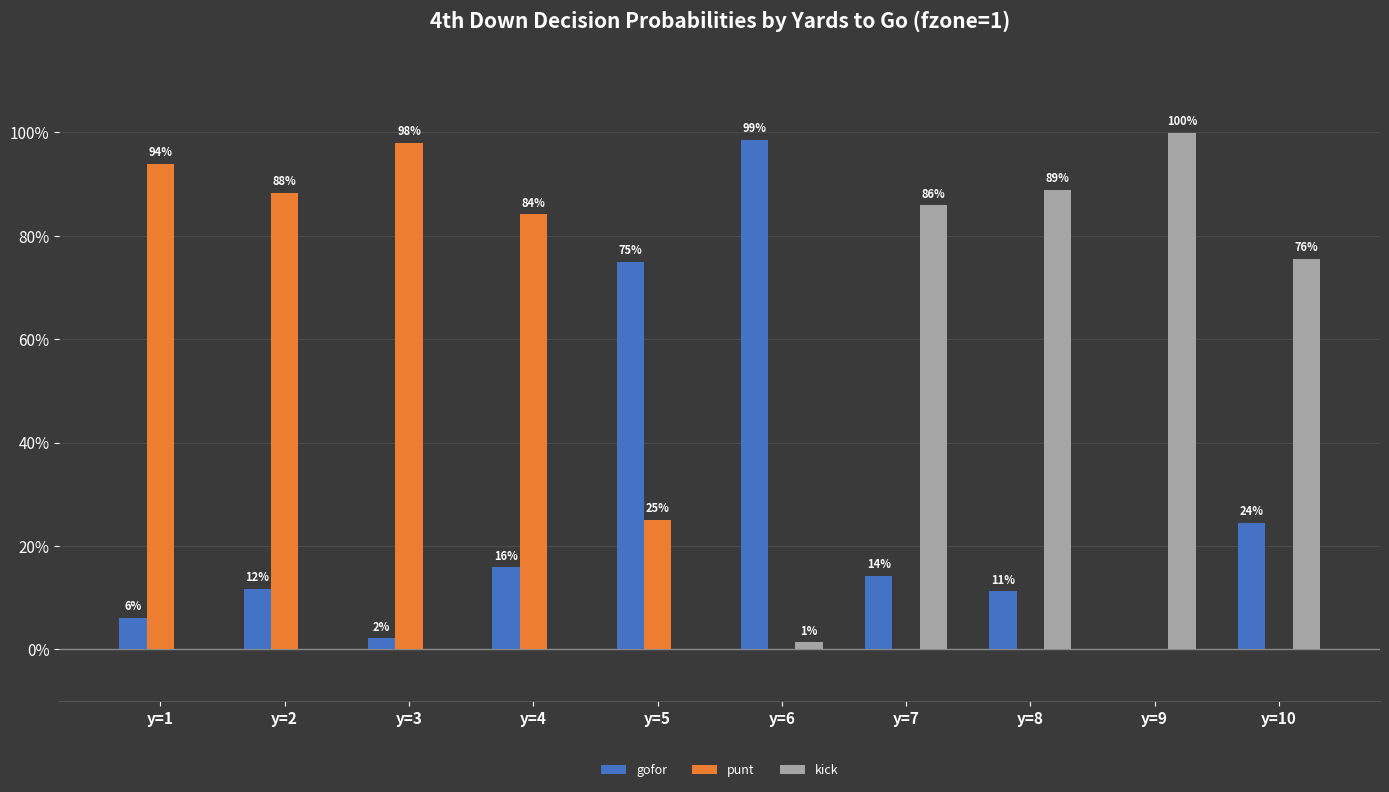

Between y=6 and y=10, which series saw the biggest shift?

kick